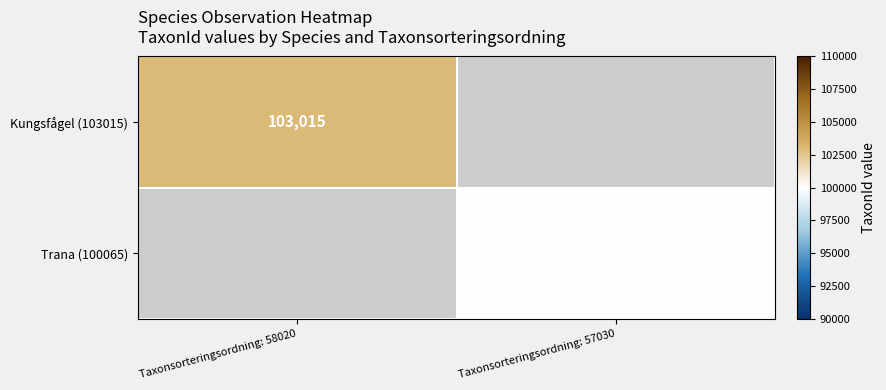

The Kungsfågel (103015) series shows 169397 at Taxonsorteringsordning: 58020. True or false?

False